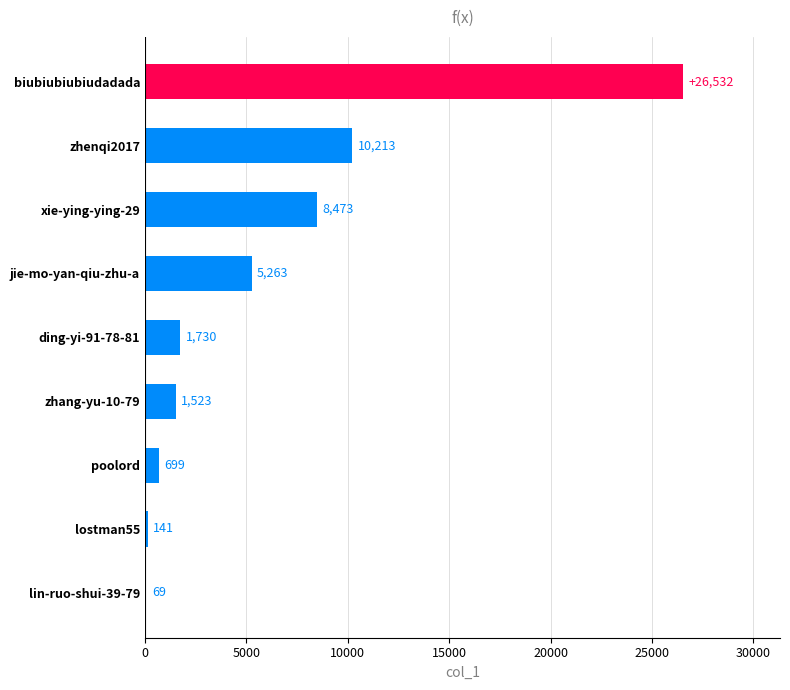

At which label is the value closest to 13300?

zhenqi2017